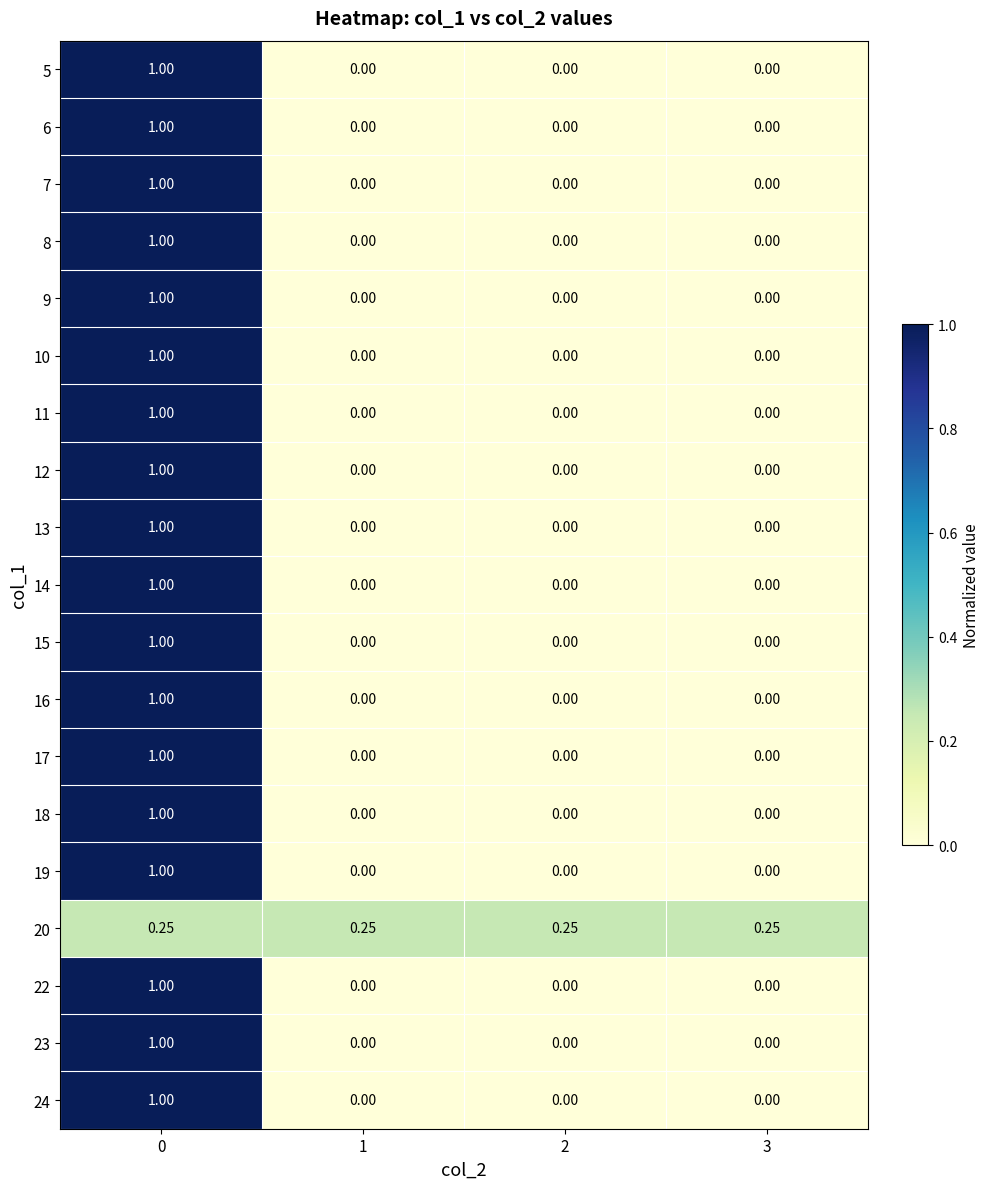

At how many categories does at least one series exceed 0?

4